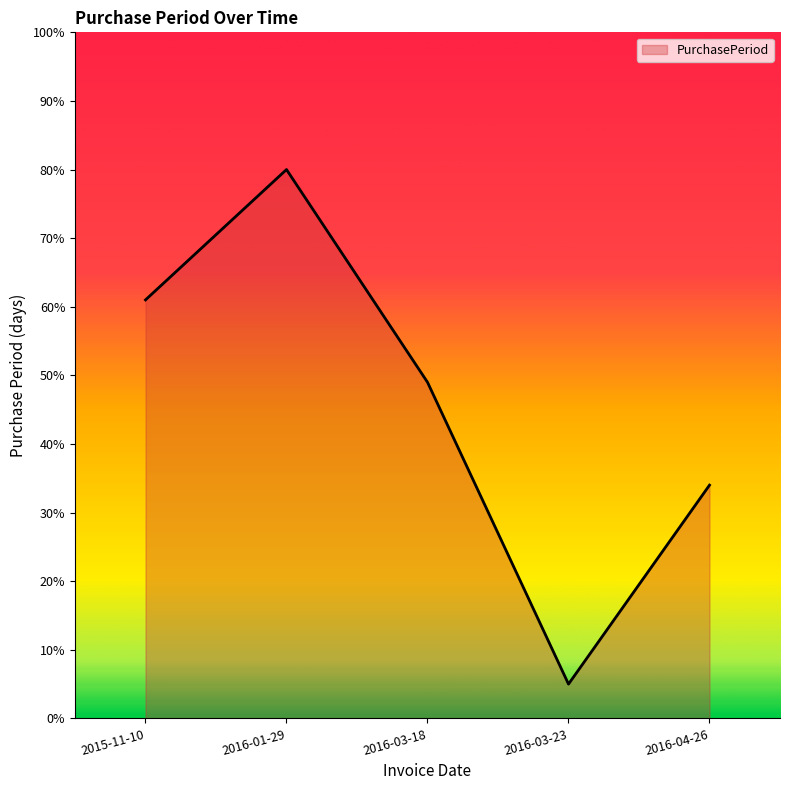

The chart shows a value of 2 at 2016-03-23. True or false?

False